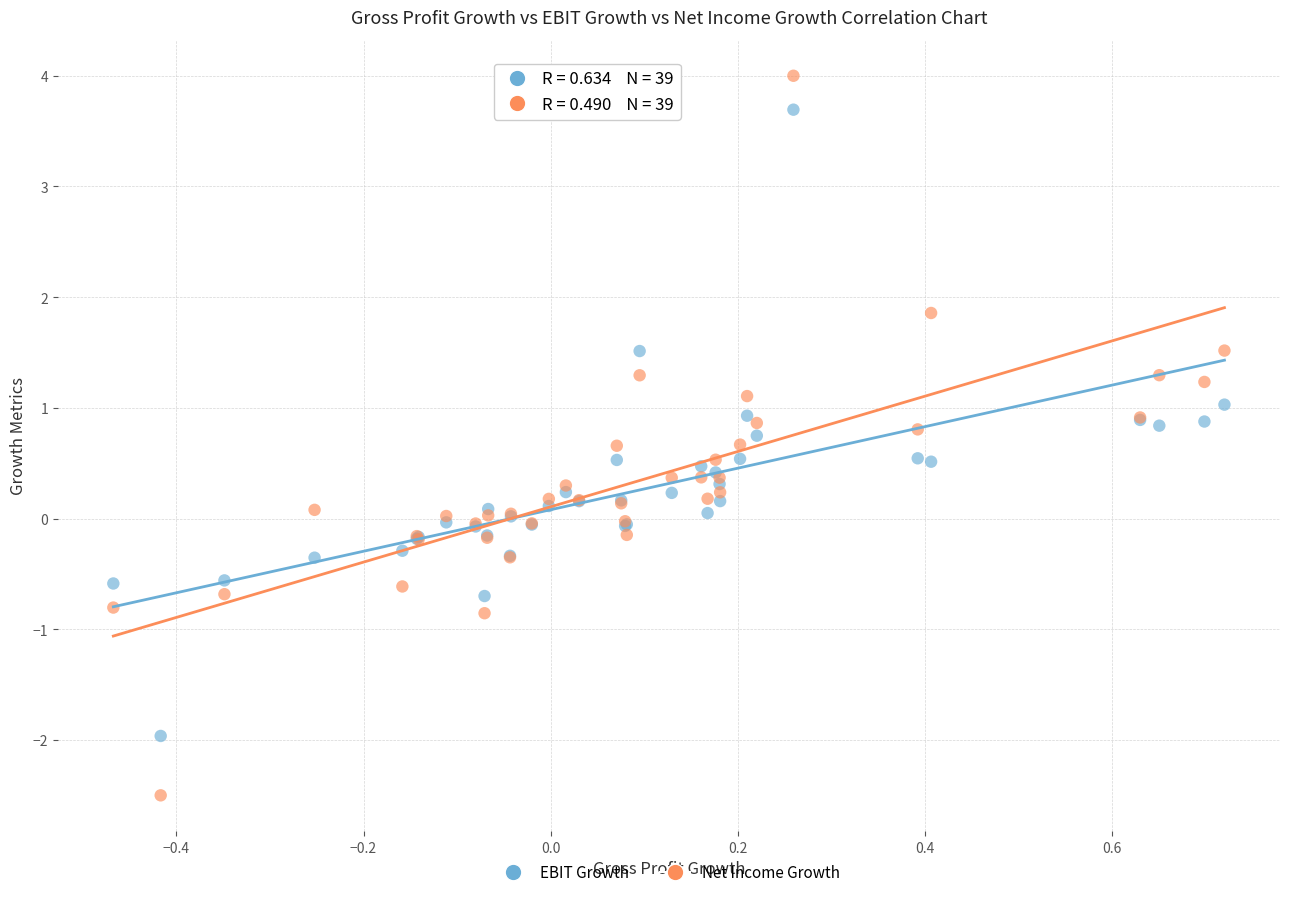

Which series reaches the minimum Y coordinate?

Net Income Growth